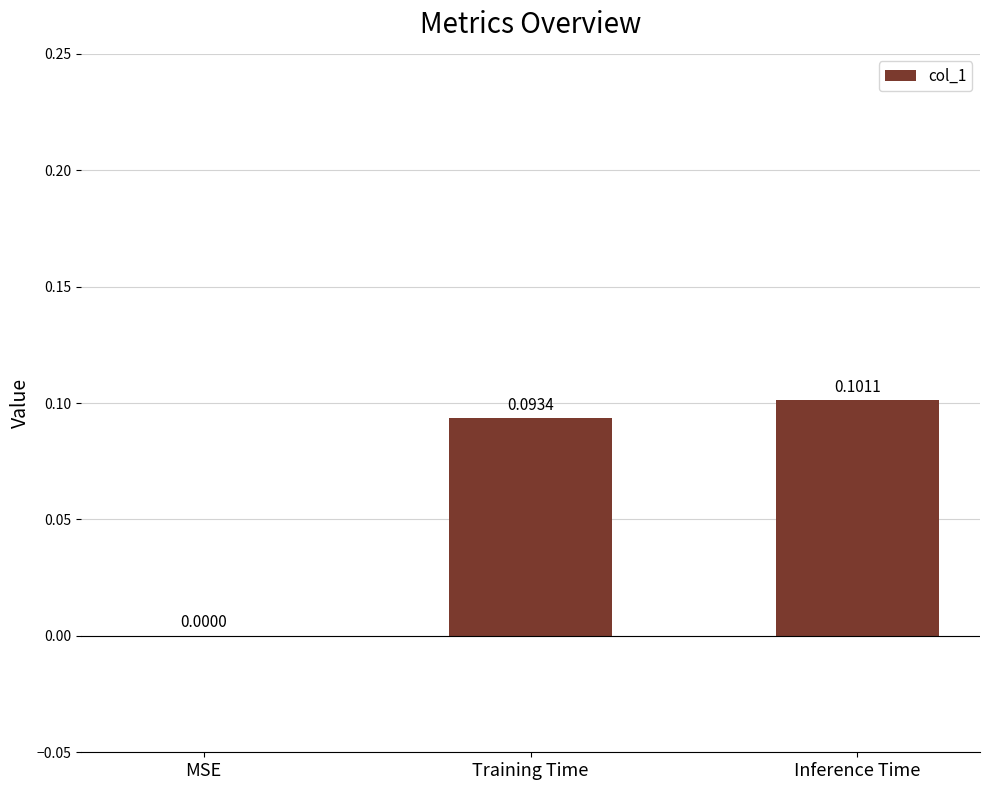

Between MSE and Inference Time, which is larger?

Inference Time